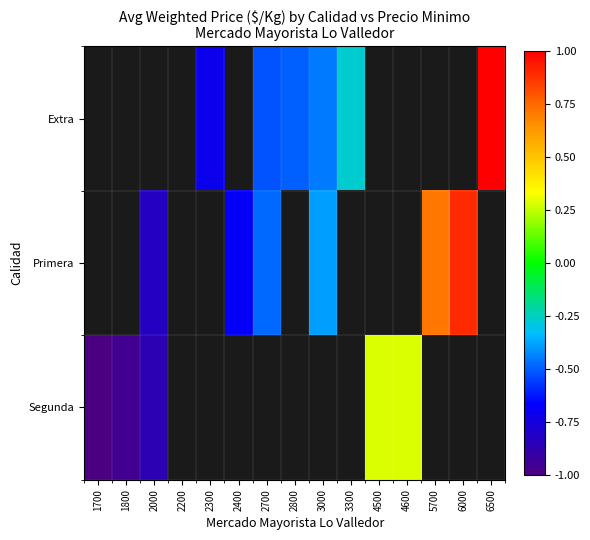

How many values in the Extra series exceed 0?

1